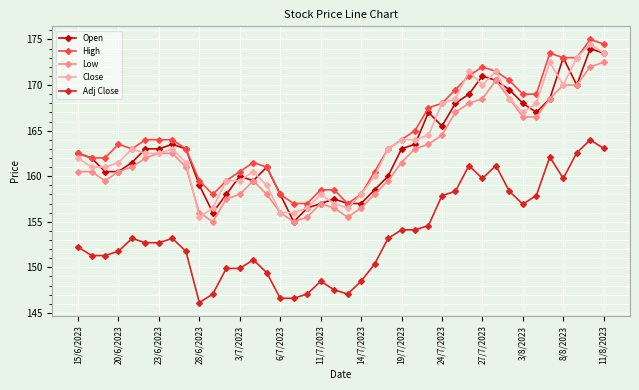

How many lines are shown in the chart?

5